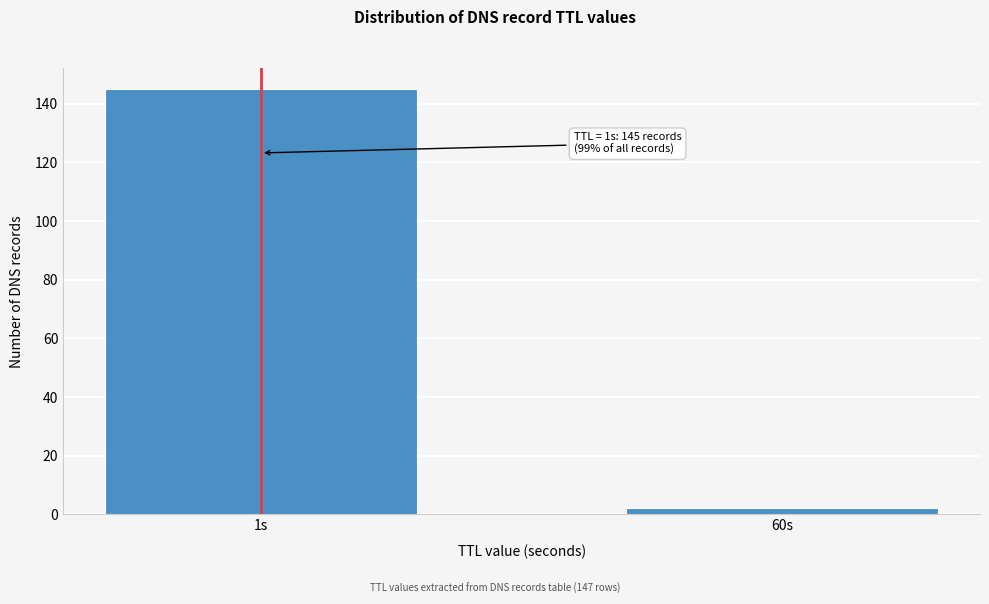

Reading right to left, what are all the values shown in this chart?

2	145